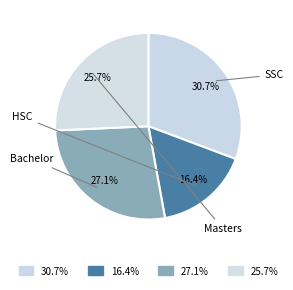

Which slice is the smallest?

HSC